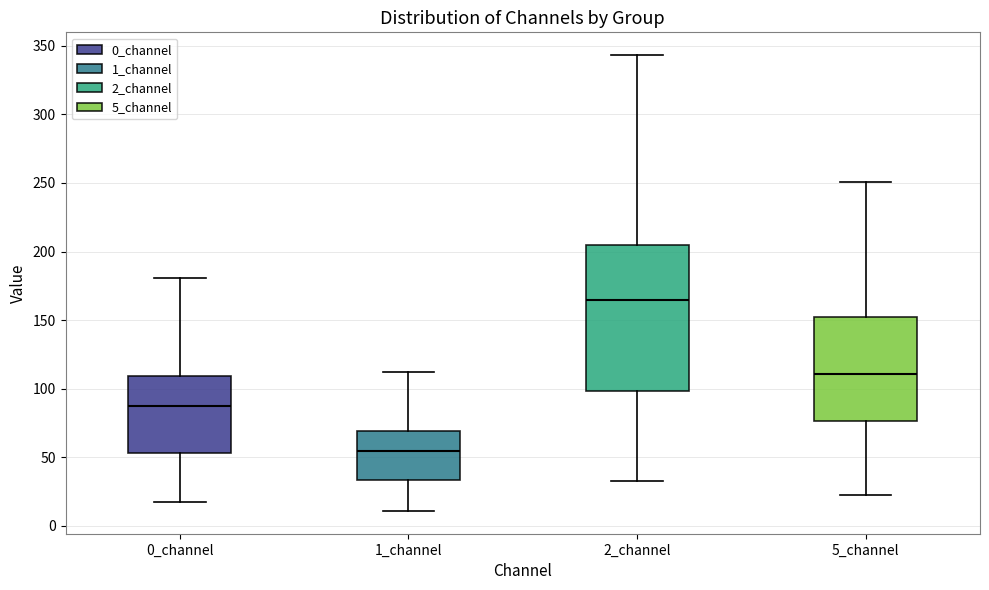

Where is the lower edge of the box for 2_channel on the y-axis? The values are not printed on the chart, so give them approximately, as read against the axis.

100